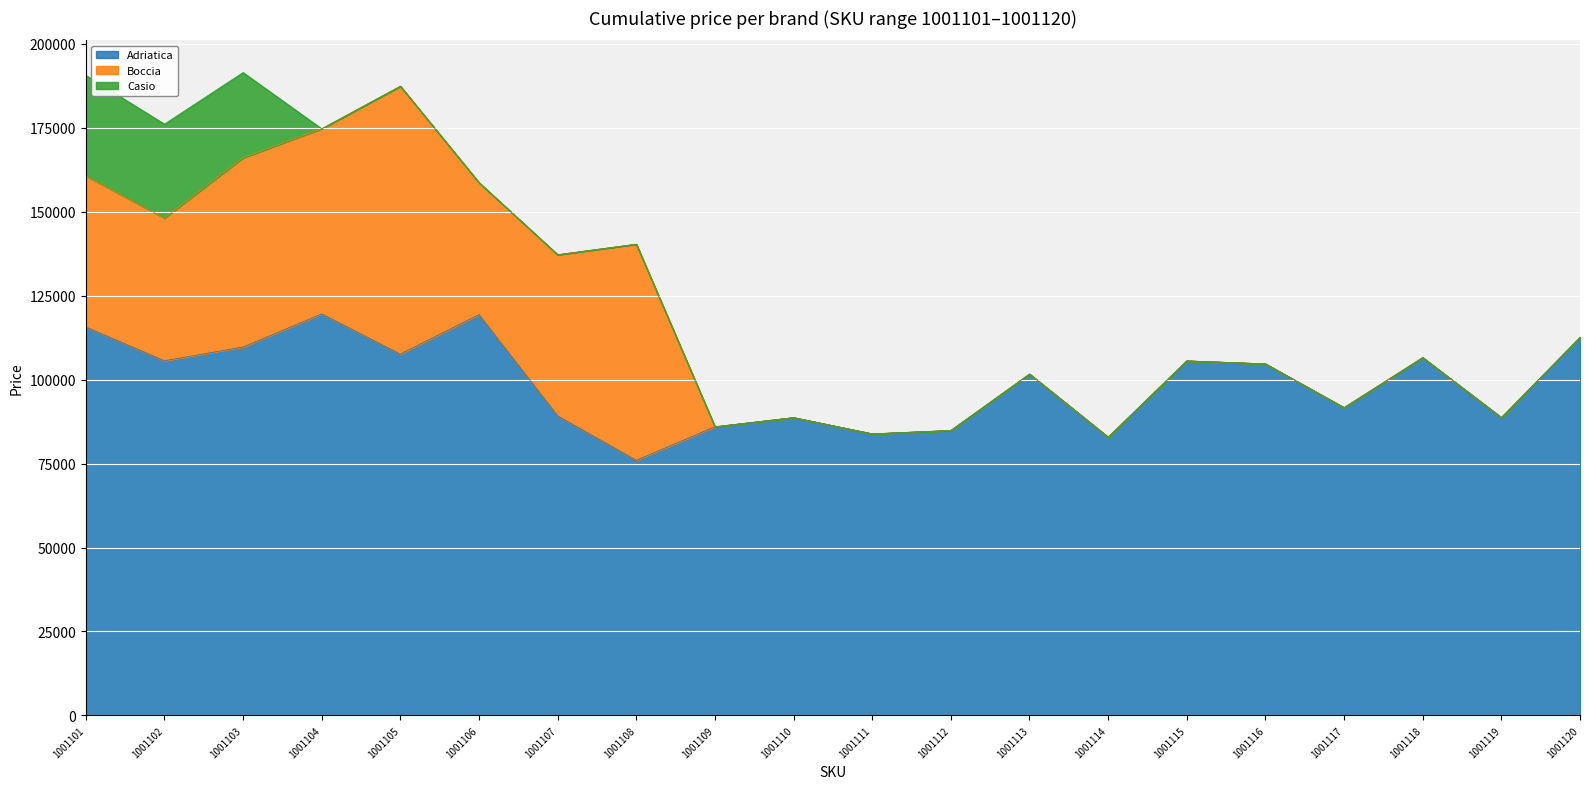

True or false: Casio and Adriatica intersect in this chart.

False